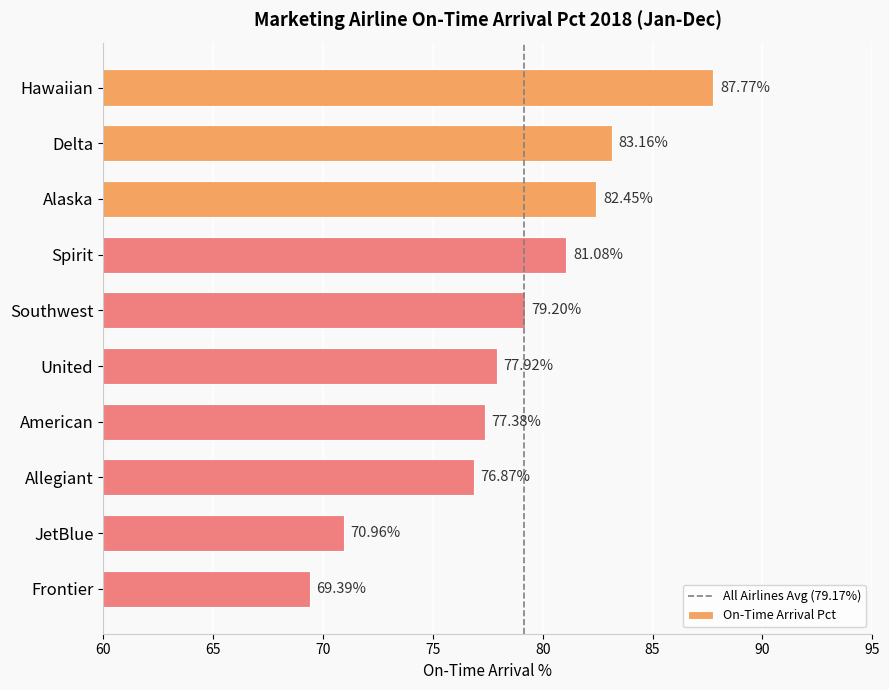

What is the difference between the maximum and minimum values?

18.4